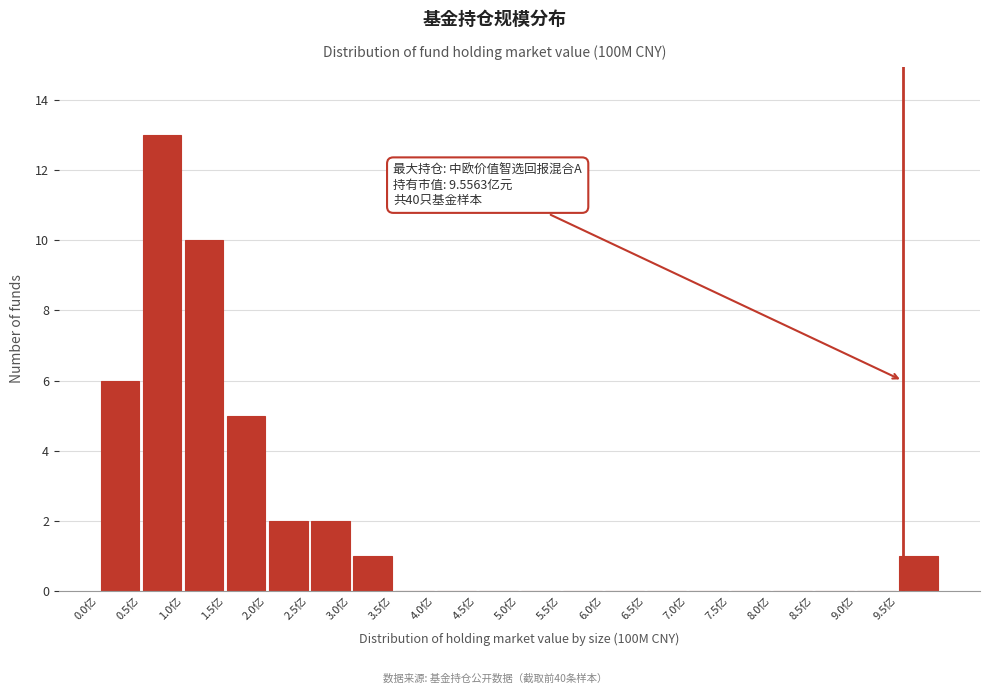

Which range on the x-axis has the tallest bar?

0.5 to 1.0